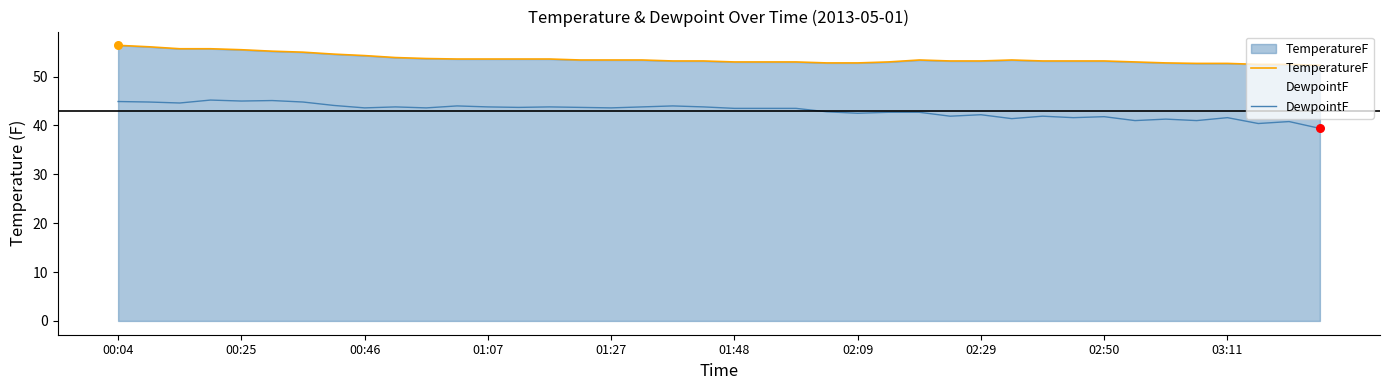

What is the total value across all series at 00:25?

100.5